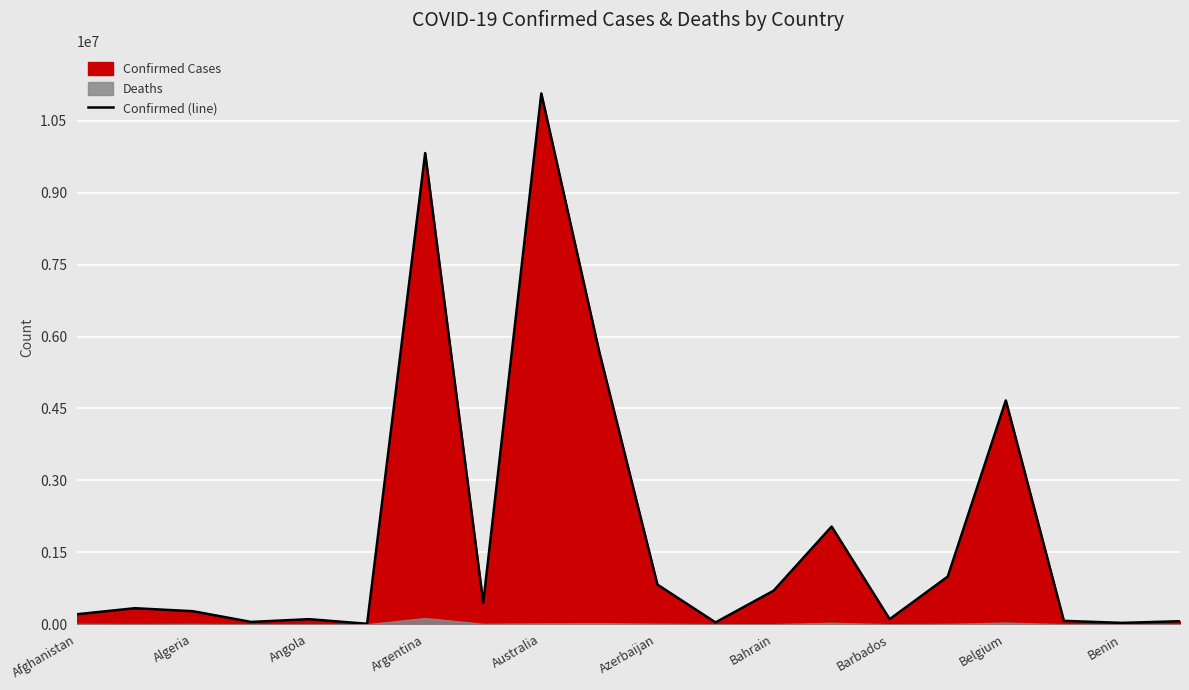

Is it true that Confirmed (line) equals 698136 at Bahrain?

True